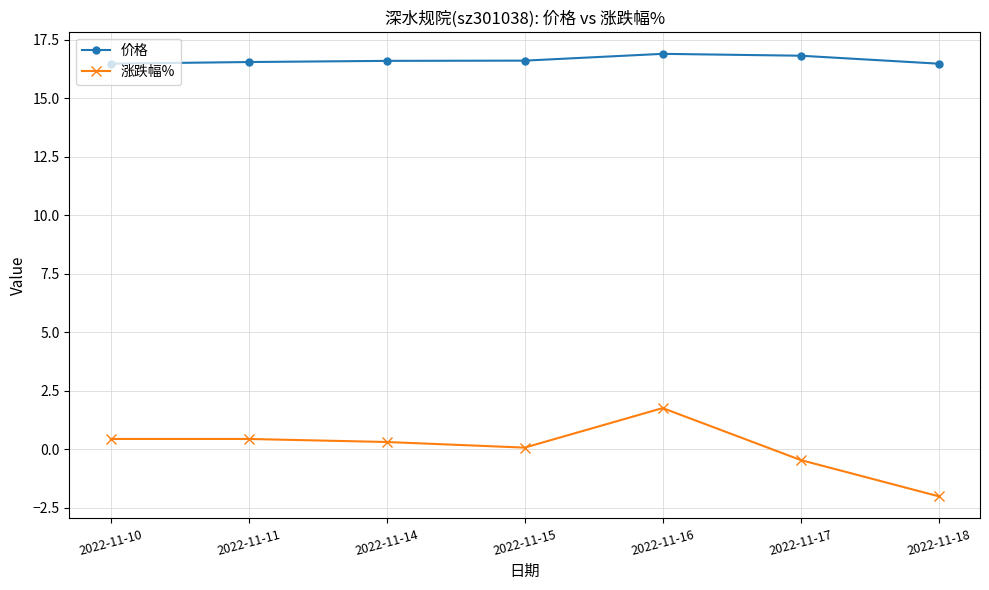

Is this an area chart (filled region under the line)?

No